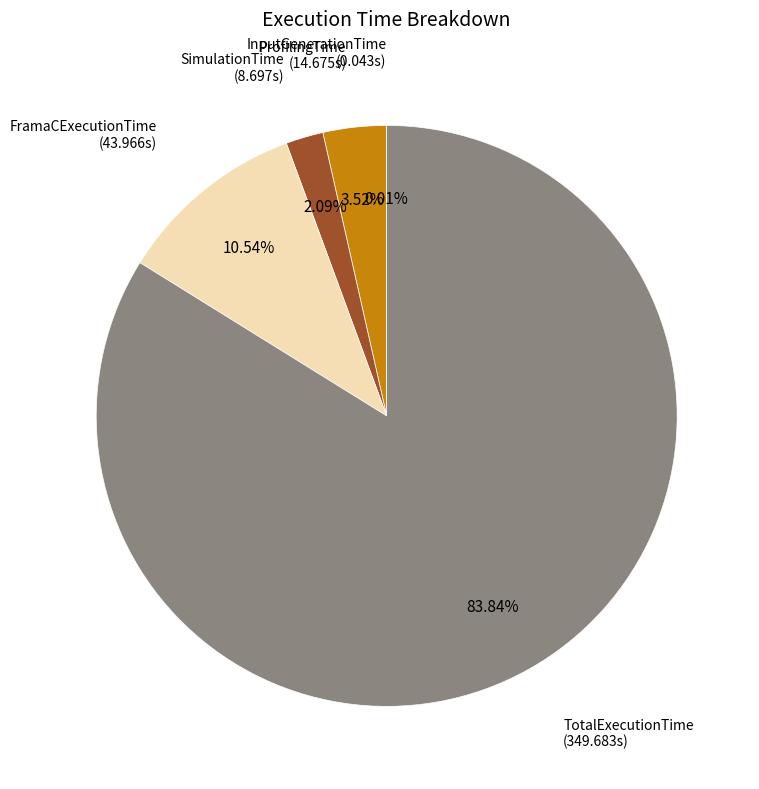

Is there any slice that represents more than half of the pie?

Yes